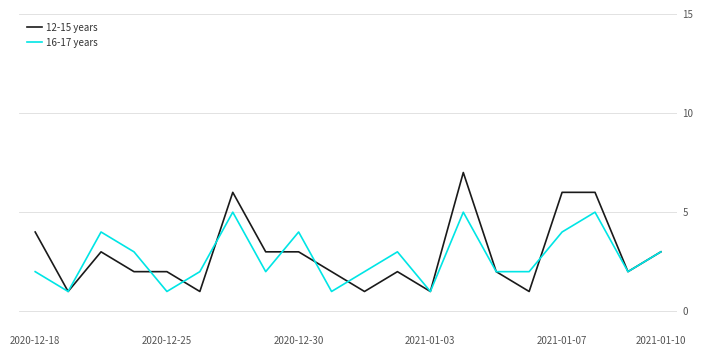

At how many categories does at least one series exceed 5?

4